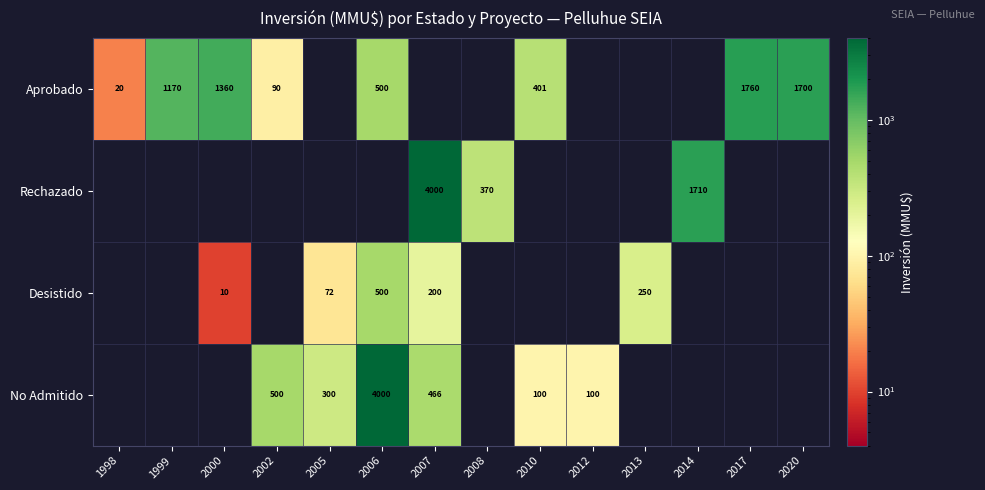

Is it true that Desistido equals 347 at 2013?

False